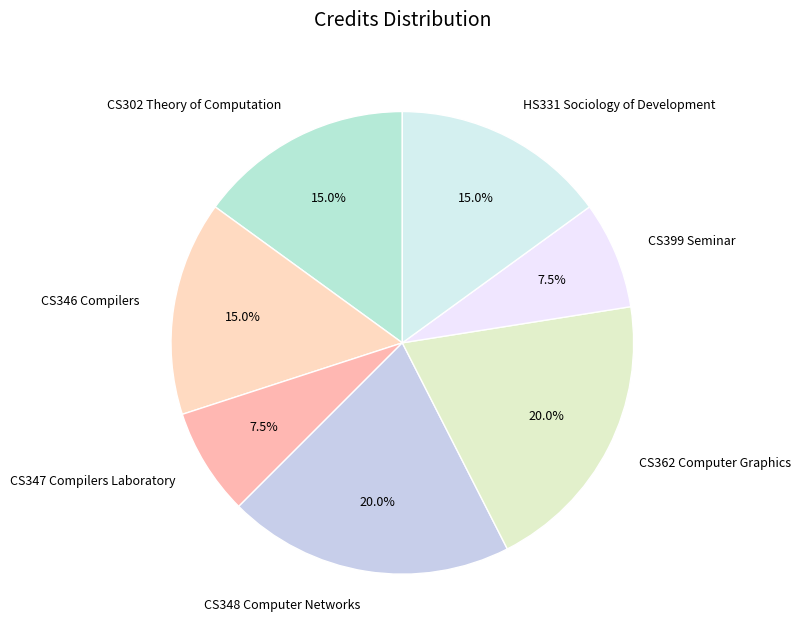

How many slices are in this pie chart?

7